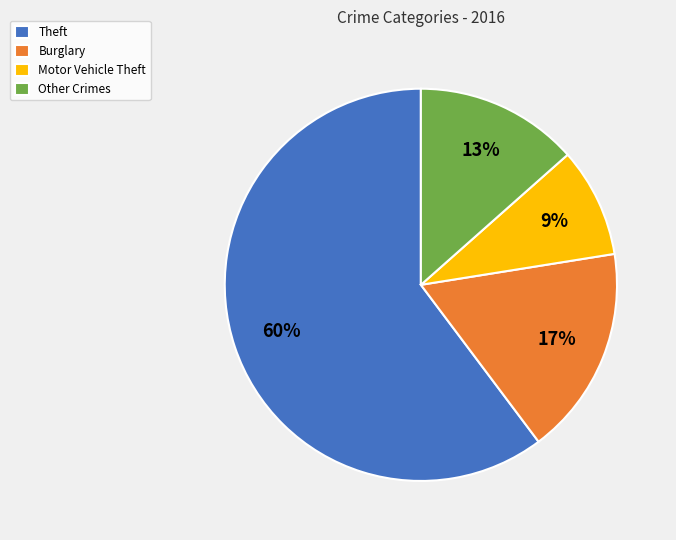

Is it true that Theft is 60% of the pie?

True